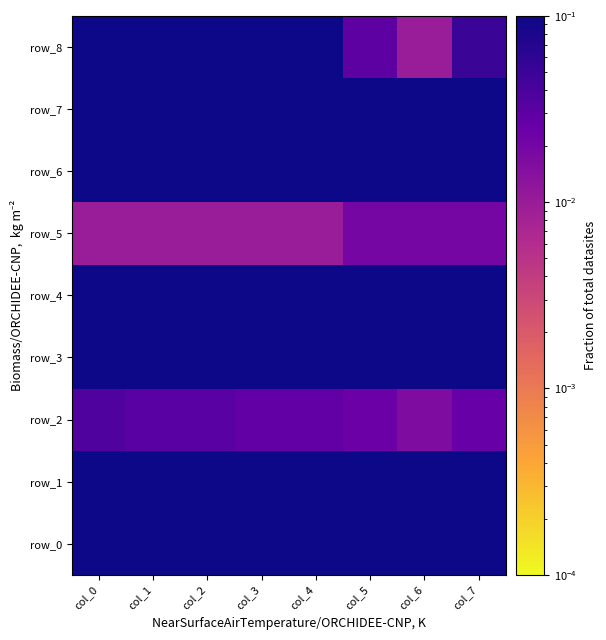

Is it true that row_2 equals 0.1 at col_0?

False